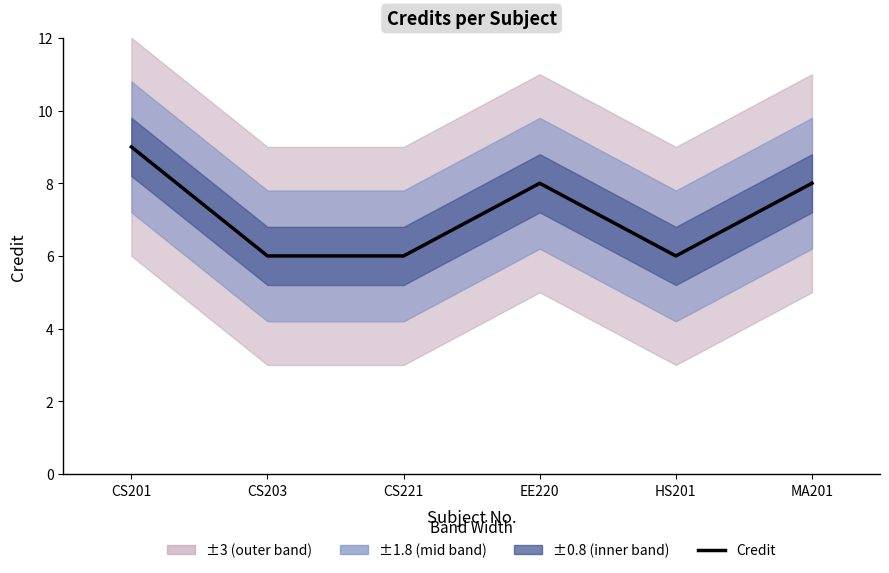

Count the number of values greater than 8.

1